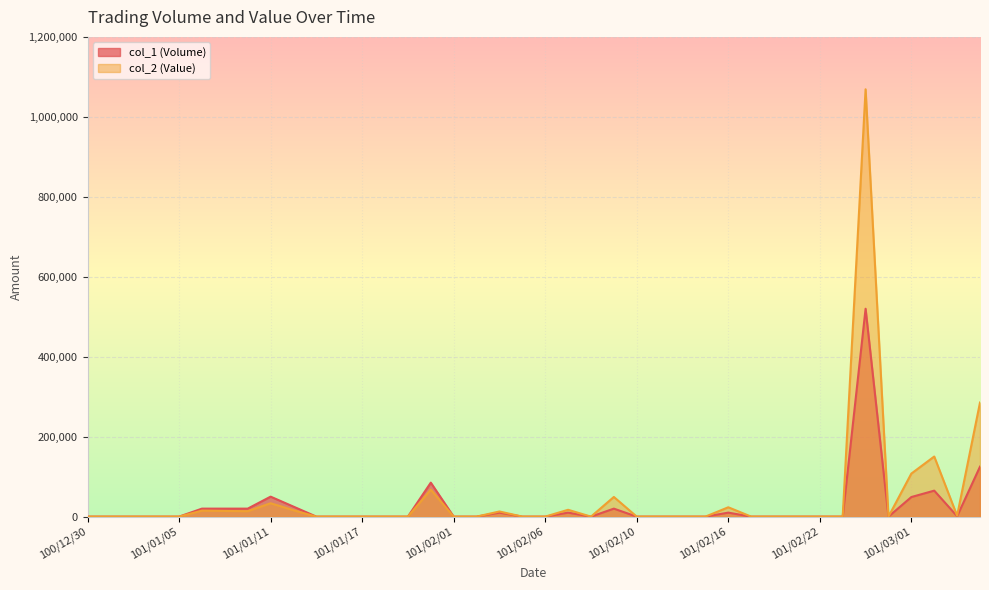

What position from the left is 101/02/02?

18